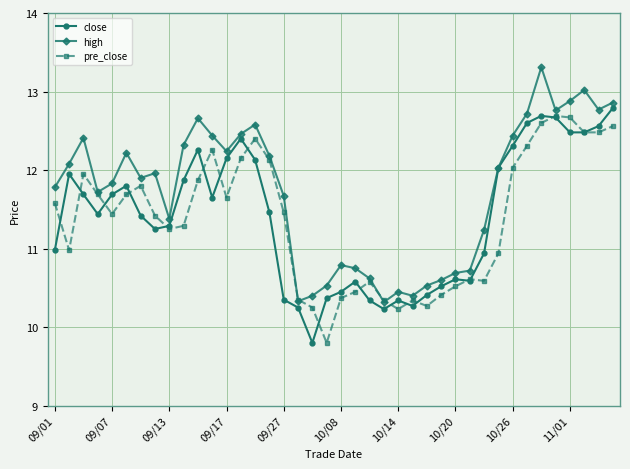

What is the smallest value displayed?

9.8